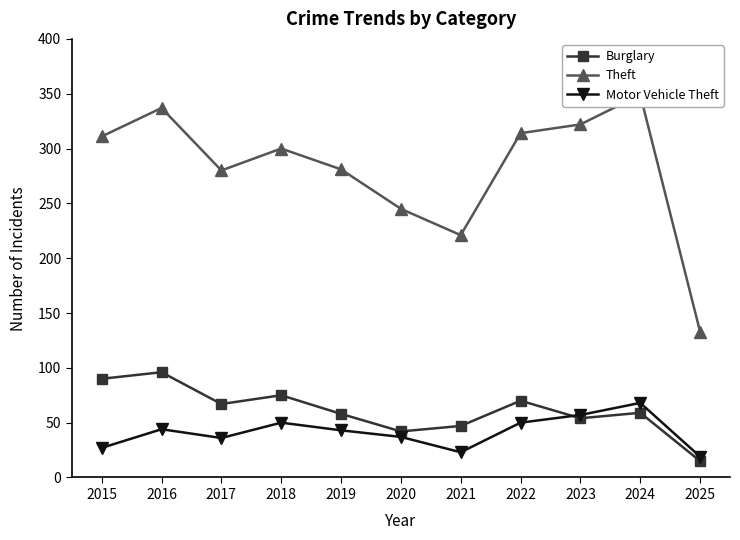

Is the value of Theft at 2017 greater than the value of Burglary at 2019?

Yes